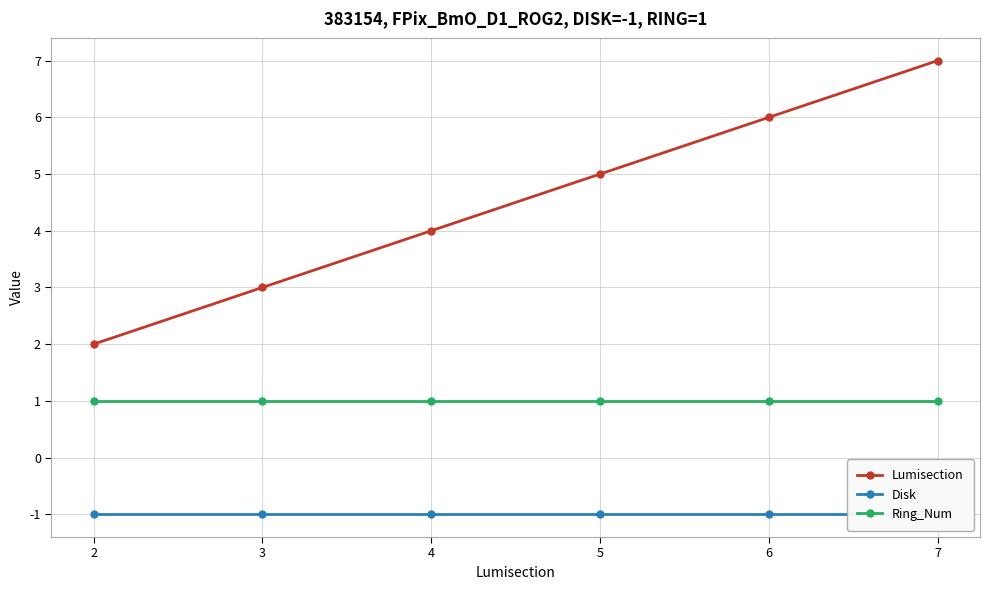

What is the total value across all series at 4?

4